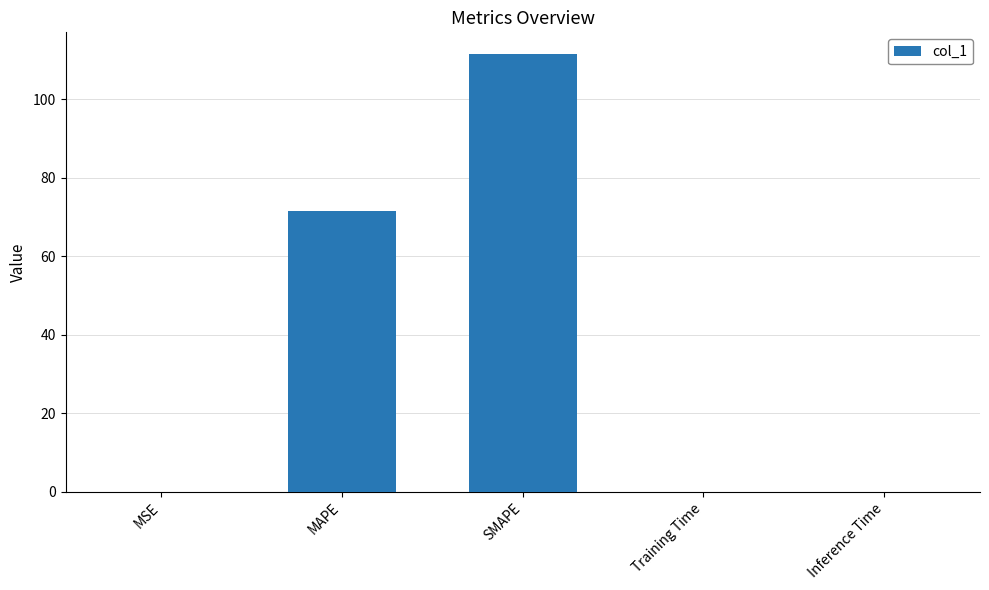

The chart shows a value of 43.7 at SMAPE. True or false?

False